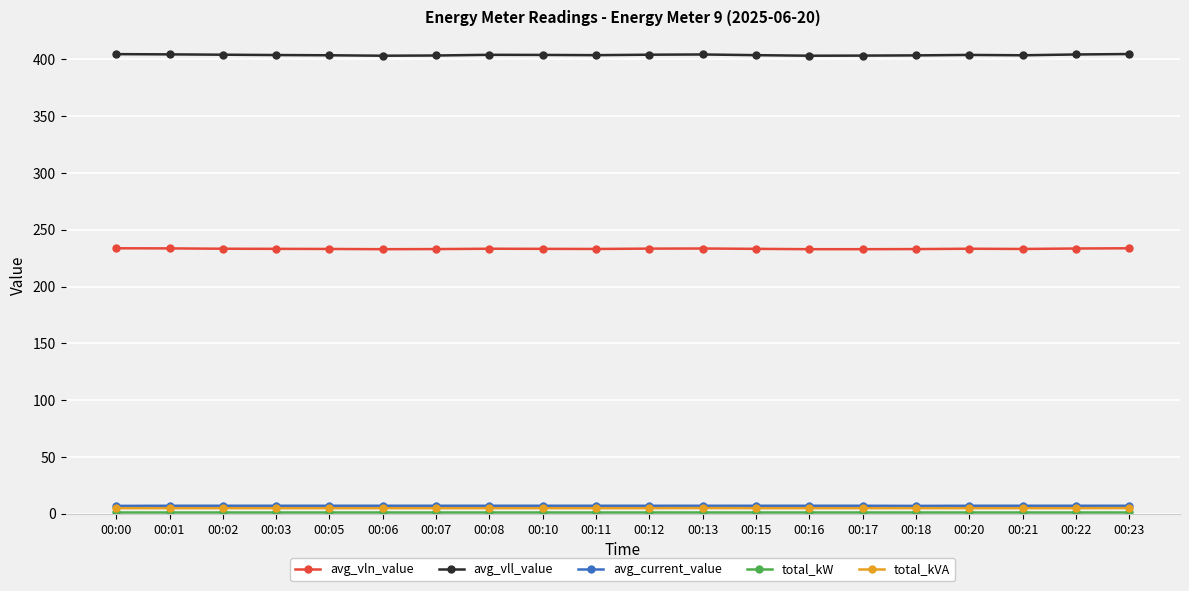

True or false: avg_vln_value has more than 0 interior local peaks.

True